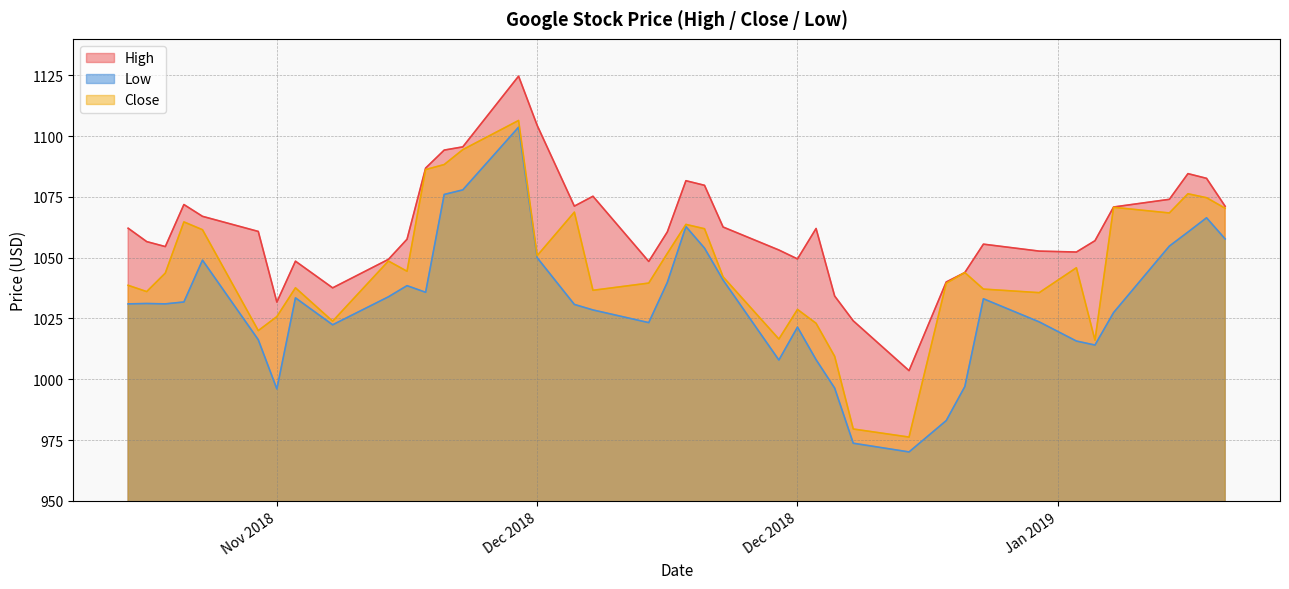

What is the difference between the maximum and minimum values in the High series?

121.1